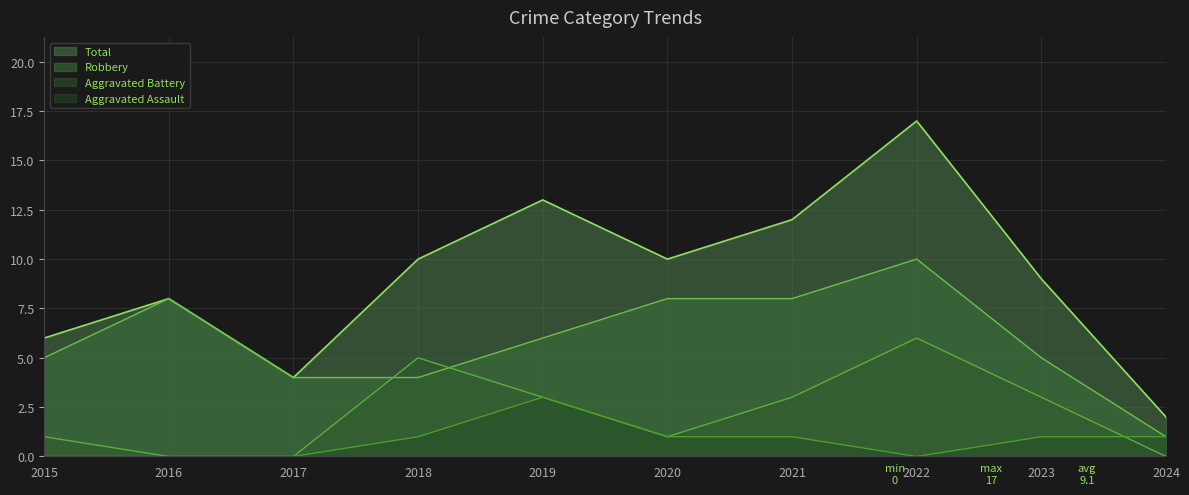

Which series has the widest spread of values?

Total